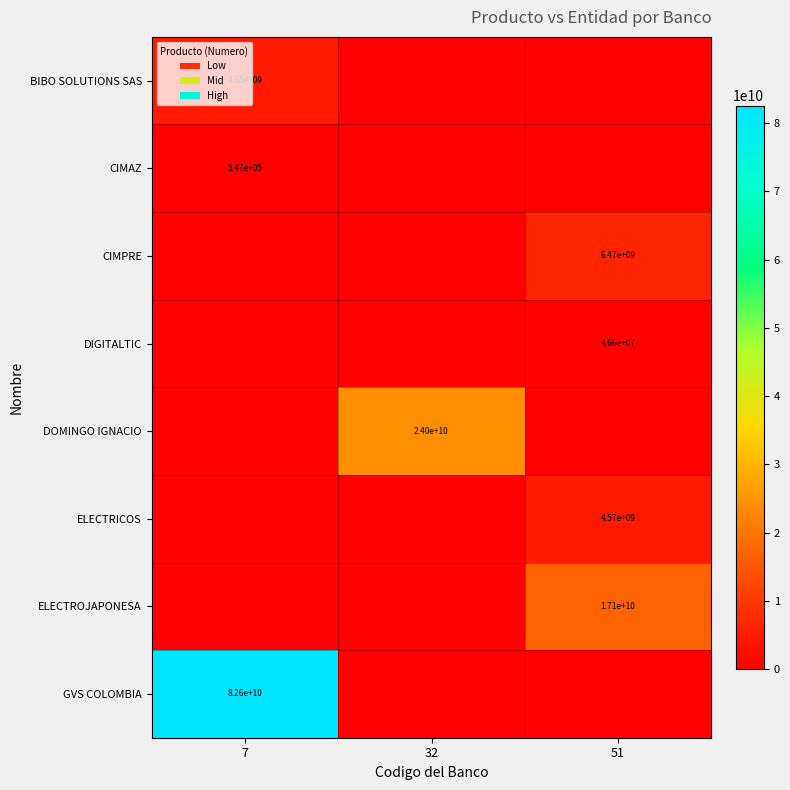

The DOMINGO IGNACIO series shows 15638090371 at 32. True or false?

False